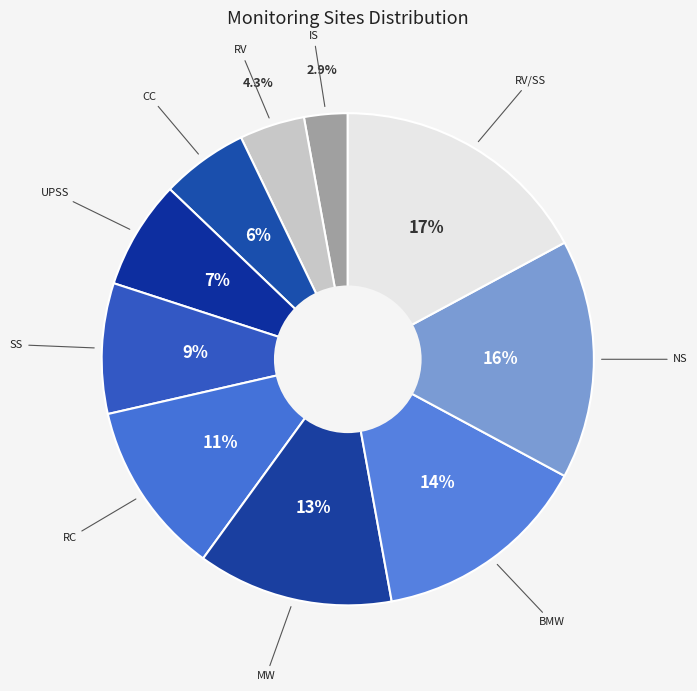

Count the number of slices in the pie.

10